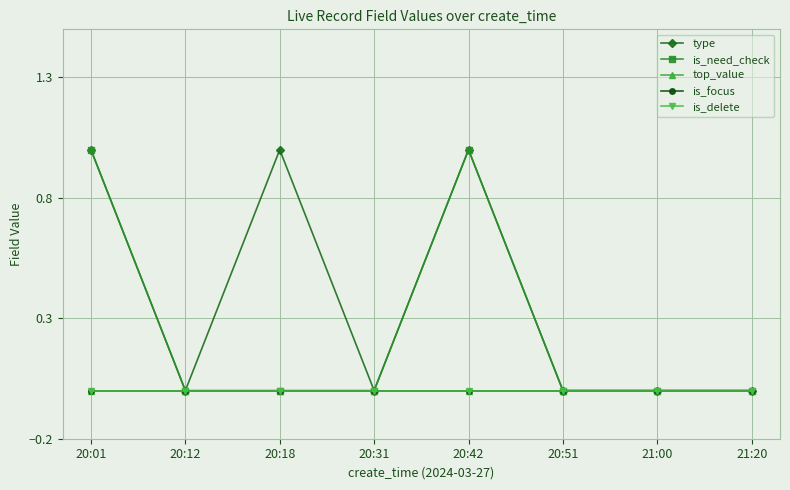

List the labels in order of is_focus value, largest first.

20:01, 20:12, 20:18, 20:31, 20:42, 20:51, 21:00, 21:20